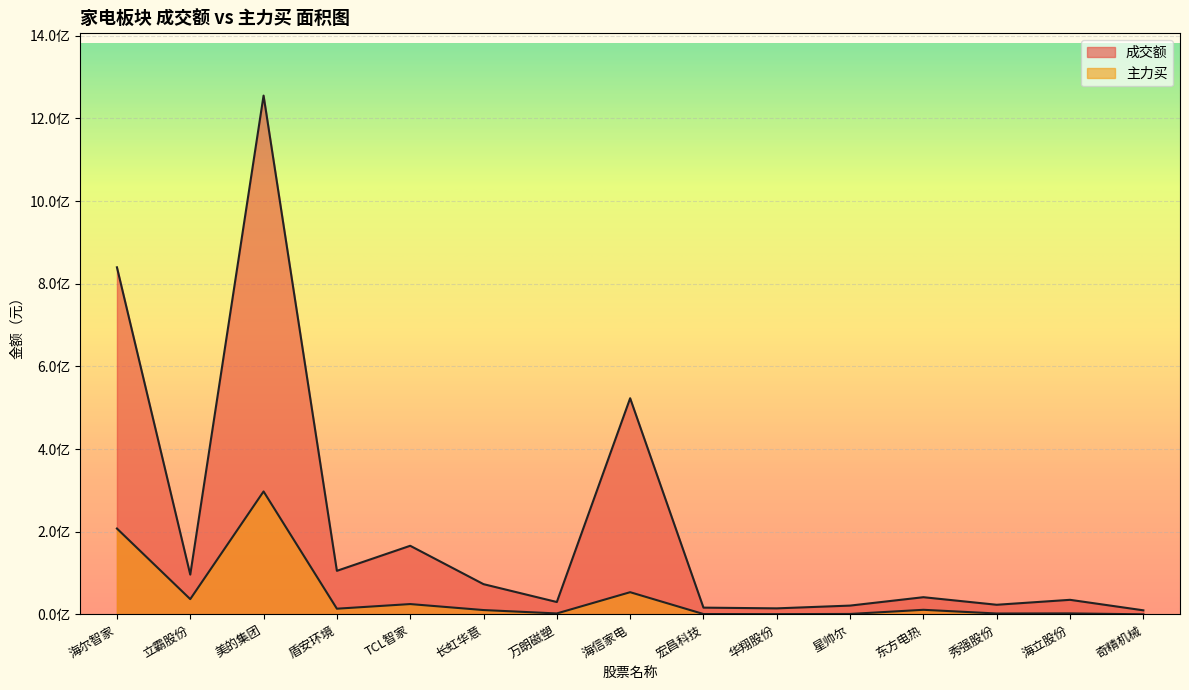

Which label corresponds to the smallest value in the chart?

奇精机械